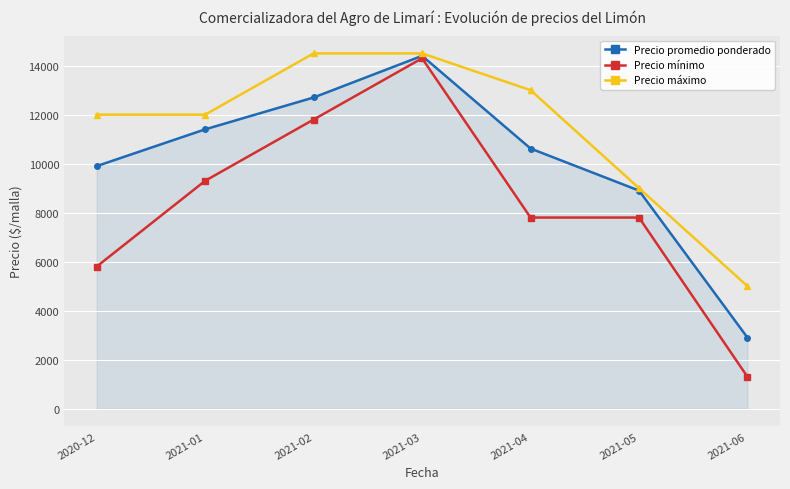

How many data points does each series have?

7